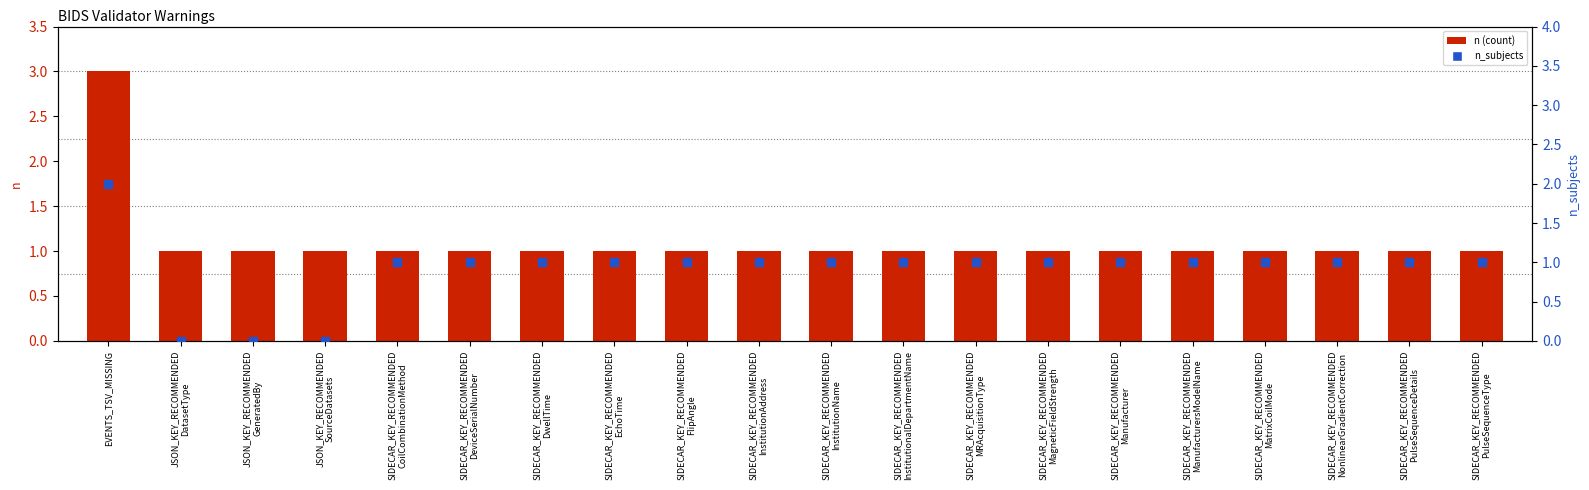

At how many categories does at least one series exceed 0?

20